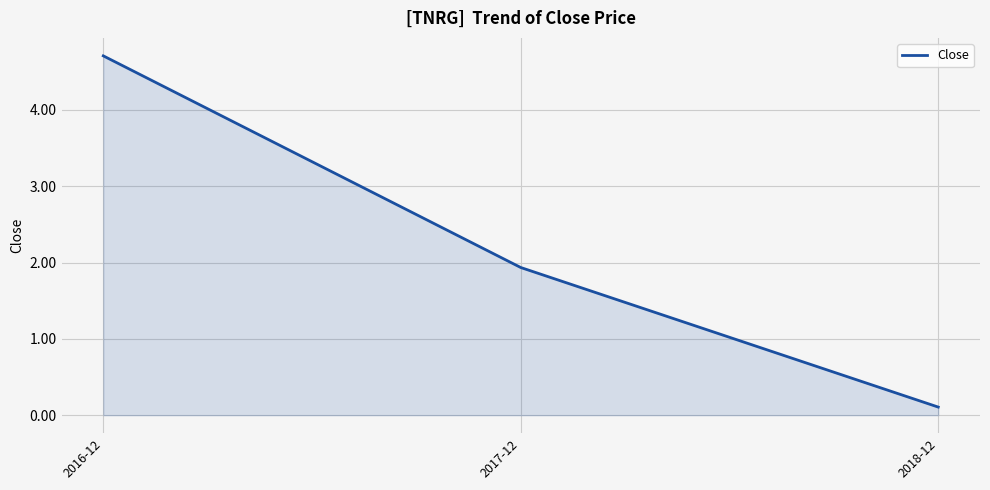

What position from the right is 2018-12?

1